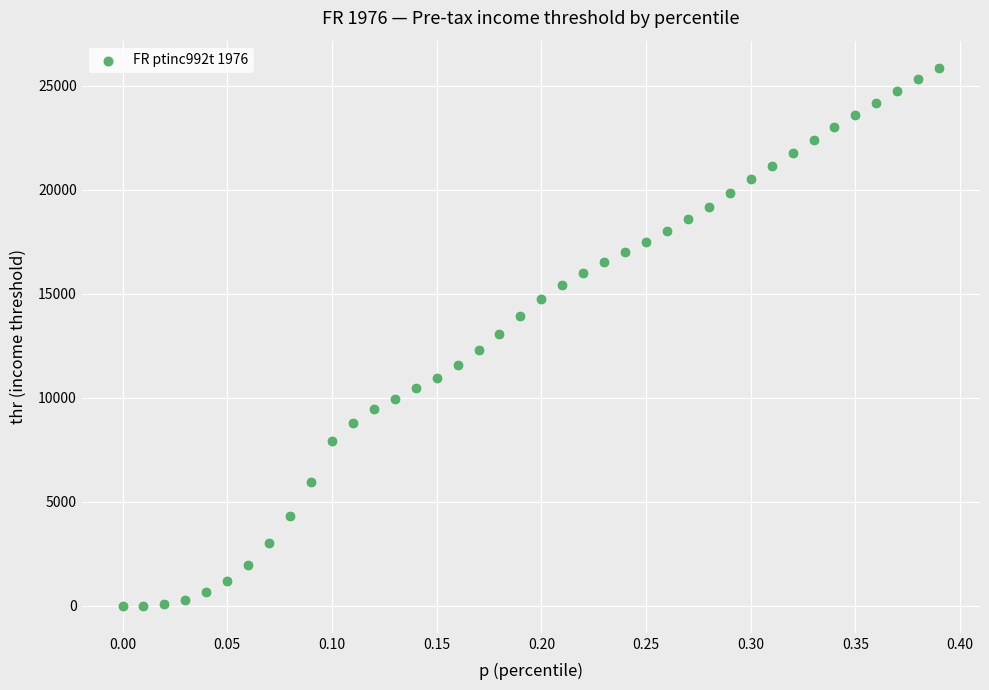

What is the range of X values (max minus min)?

0.4